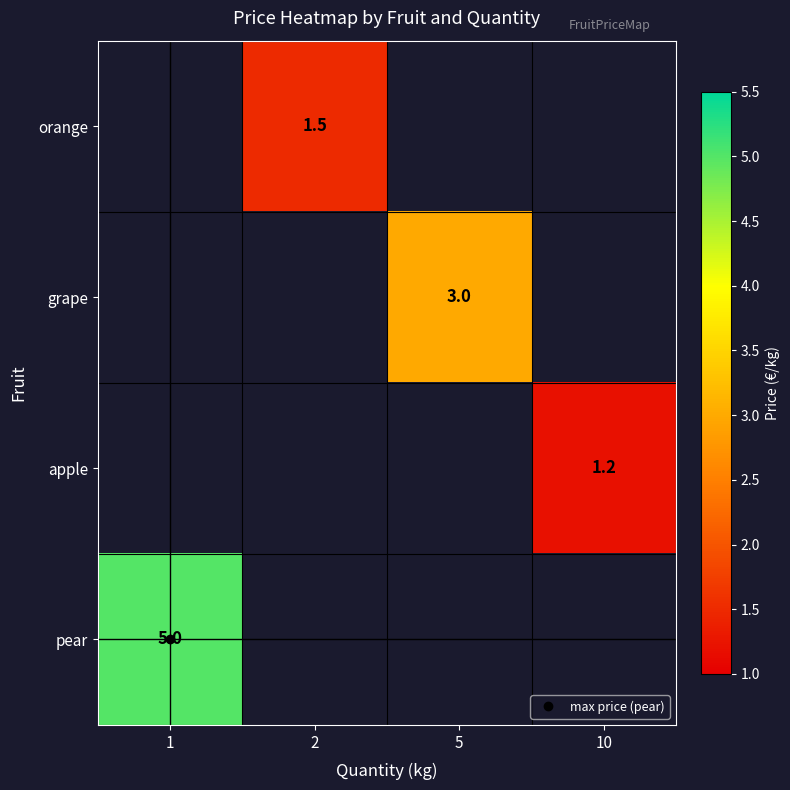

What is the minimum value shown in the chart?

1.2